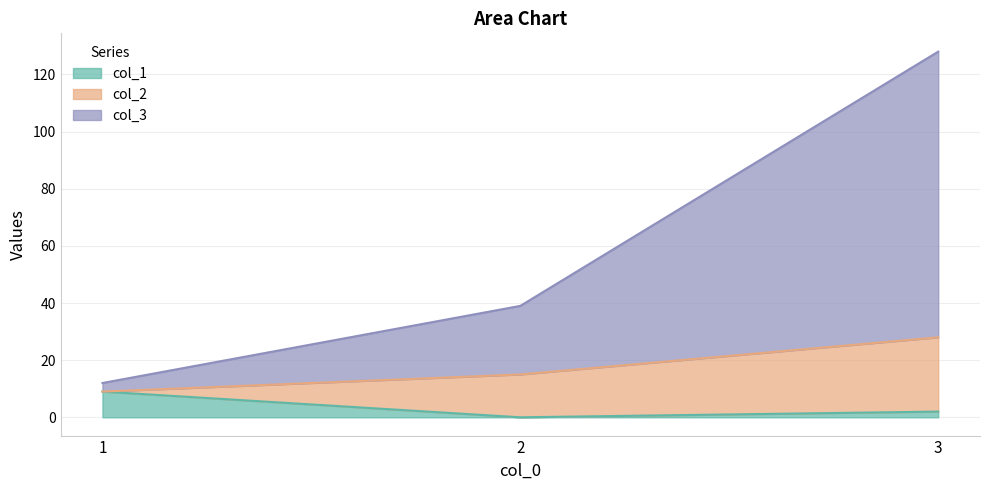

How many col_3 values are between 12 and 128?

3